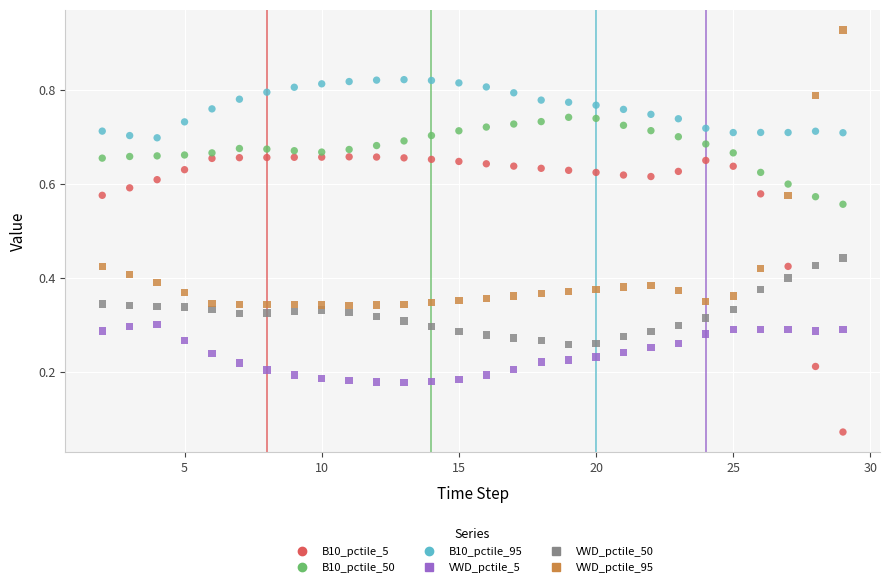

Which series contains the lowest Y value?

B10_pctile_5